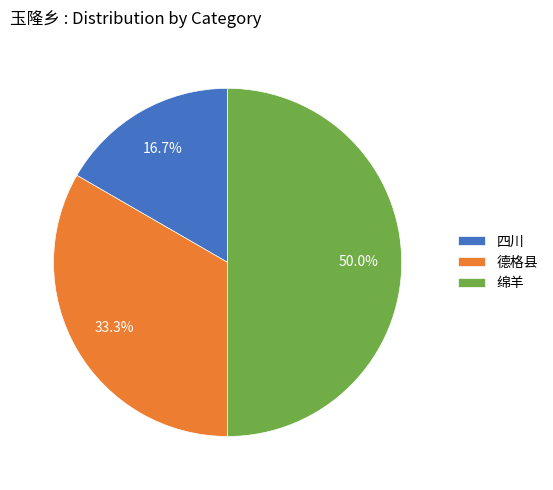

How many slices are in this pie chart?

3